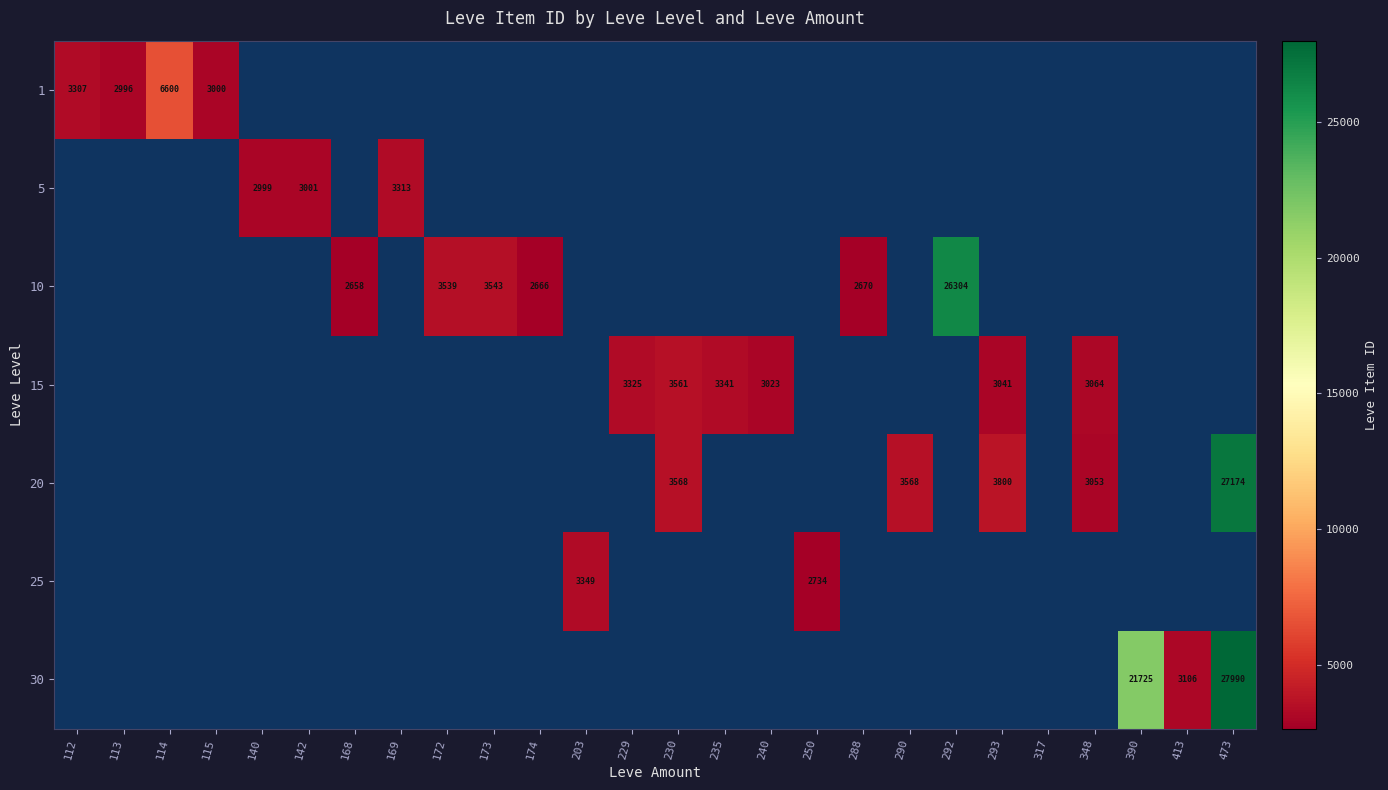

The value of 20 at 293 is 3800. True or false?

True